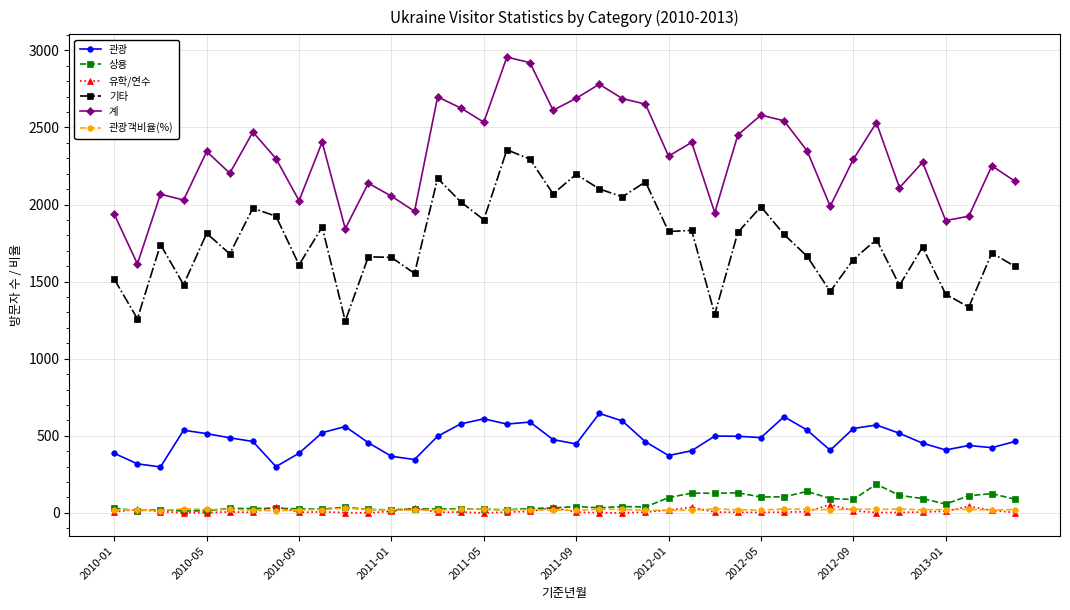

How many values in the 계 series are below 2314?

20